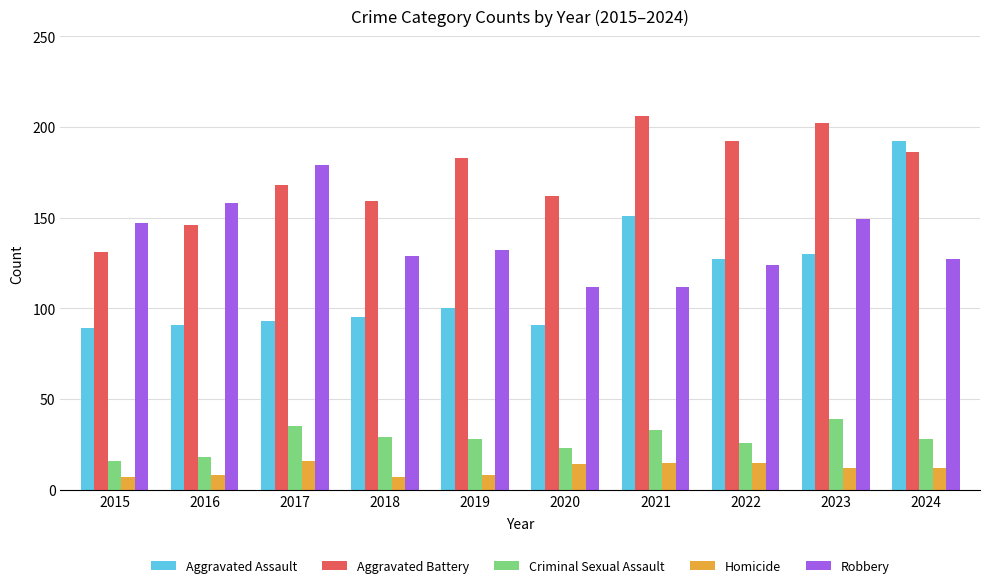

Which series changed the most between 2019 and 2022?

Aggravated Assault